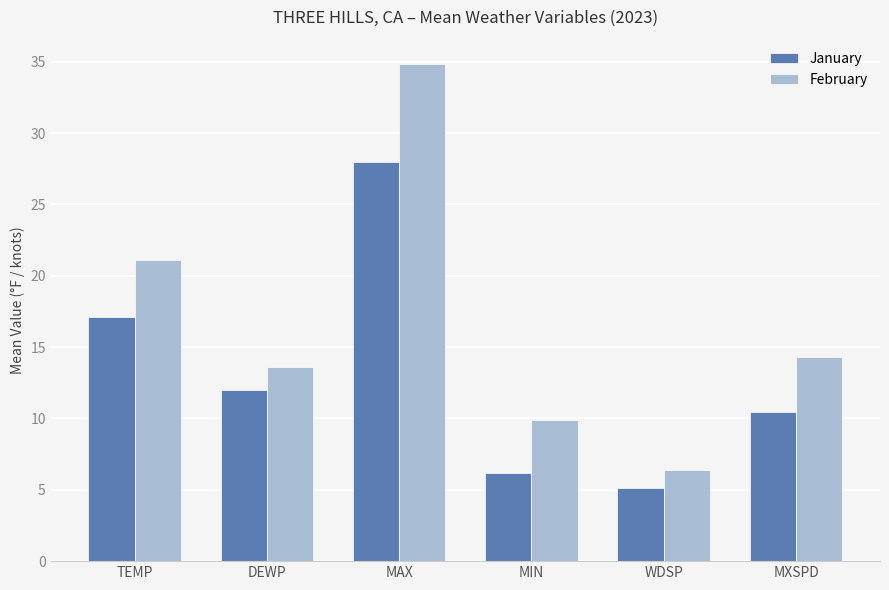

What is the total value across all series at TEMP?

38.2